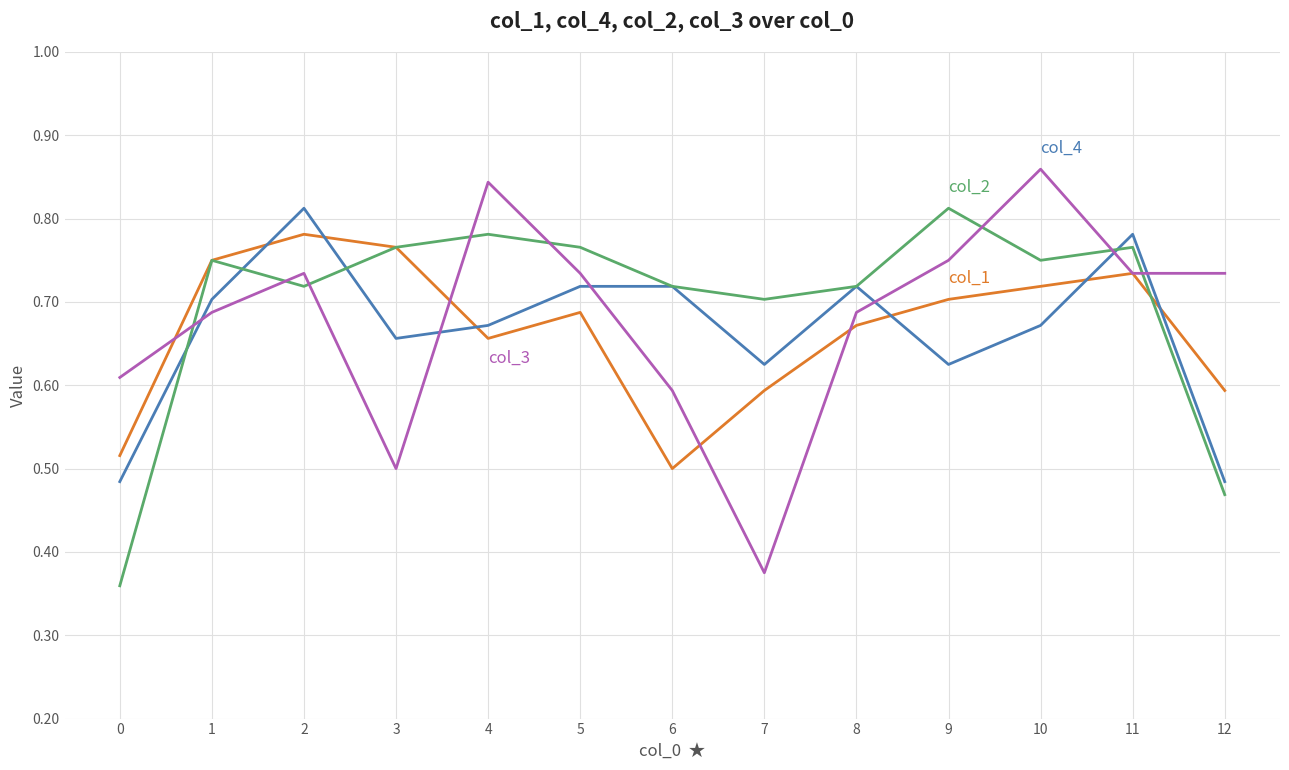

What is the difference between the highest and lowest values at 7?

0.3